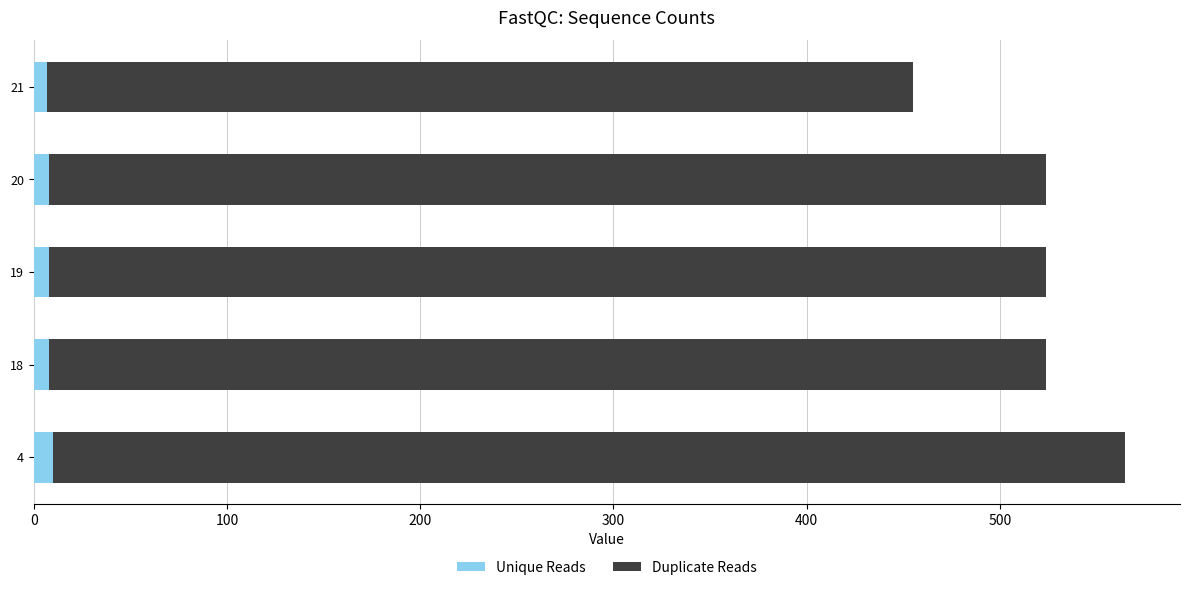

What is the sum of all Unique Reads values?

41